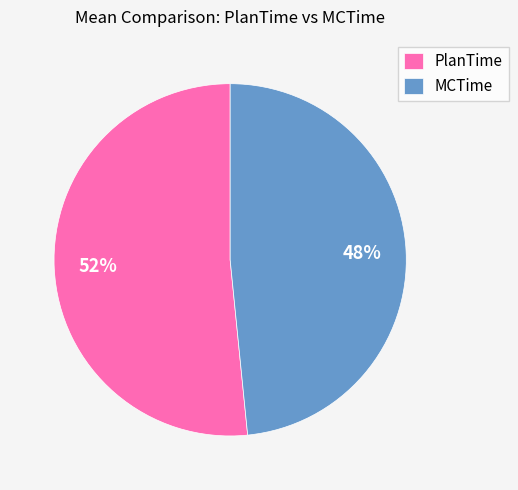

True or false: MCTime accounts for 48% of the total.

True